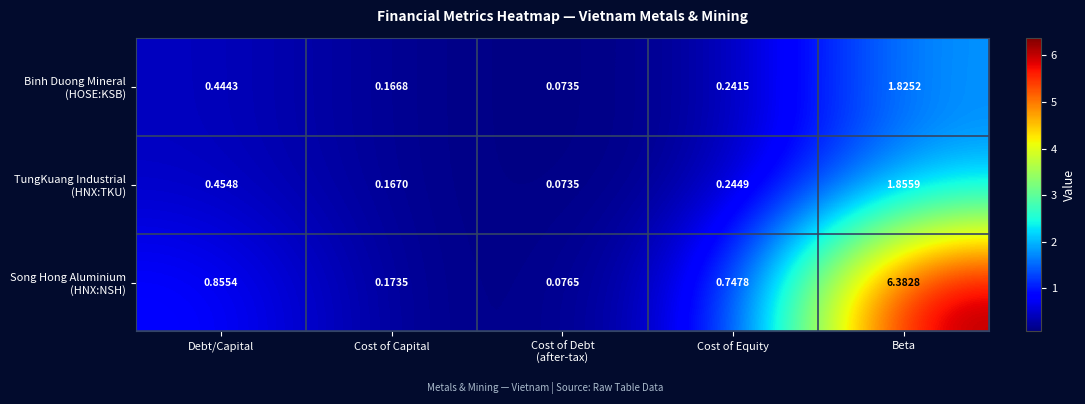

Which category has the highest value across all series?

Beta